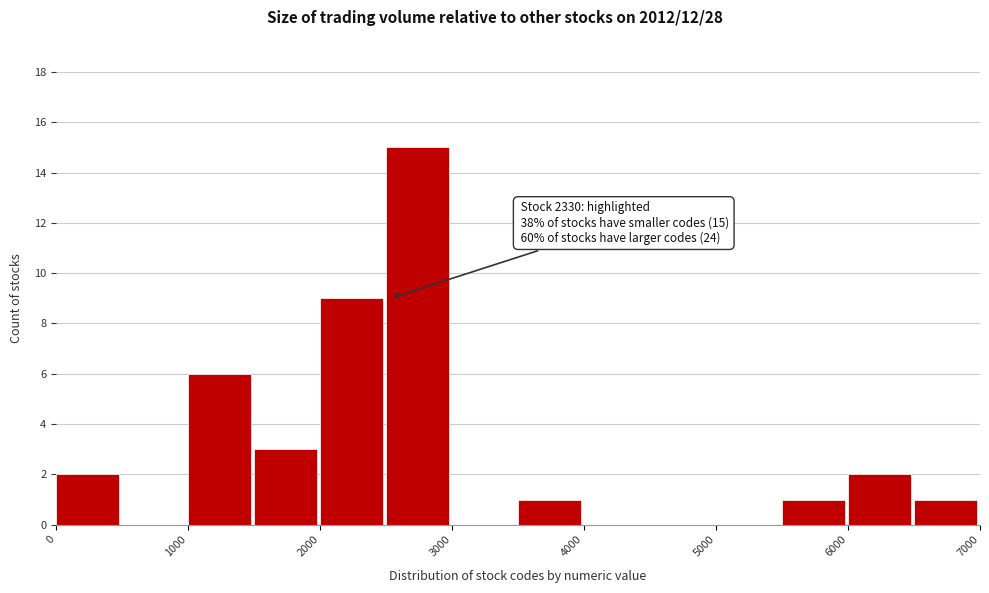

Over which range of the x-axis is the bar tallest?

2500 to 3000